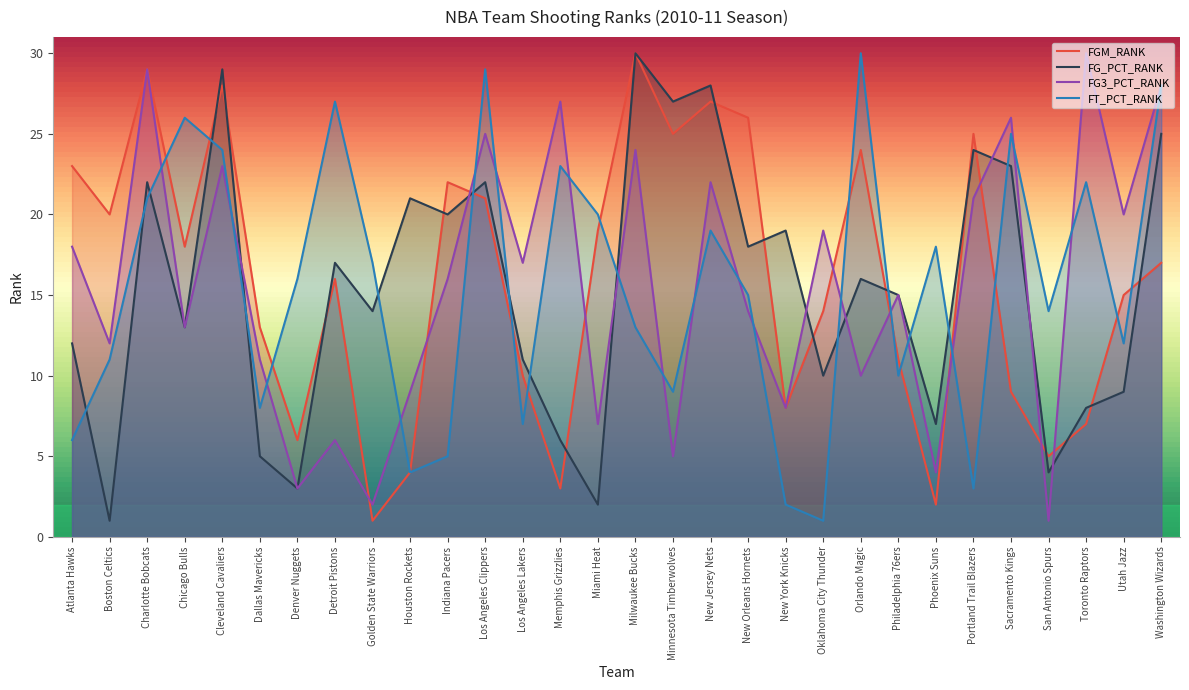

How many distinct data groups are displayed?

4